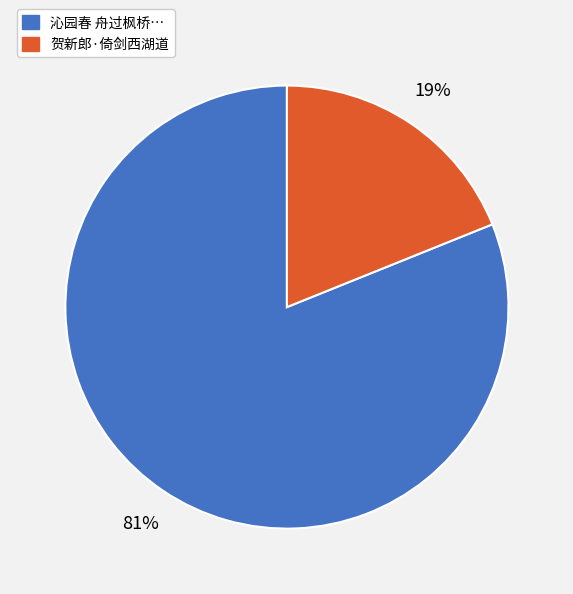

What is the smallest slice in the pie chart?

贺新郎·倚剑西湖道